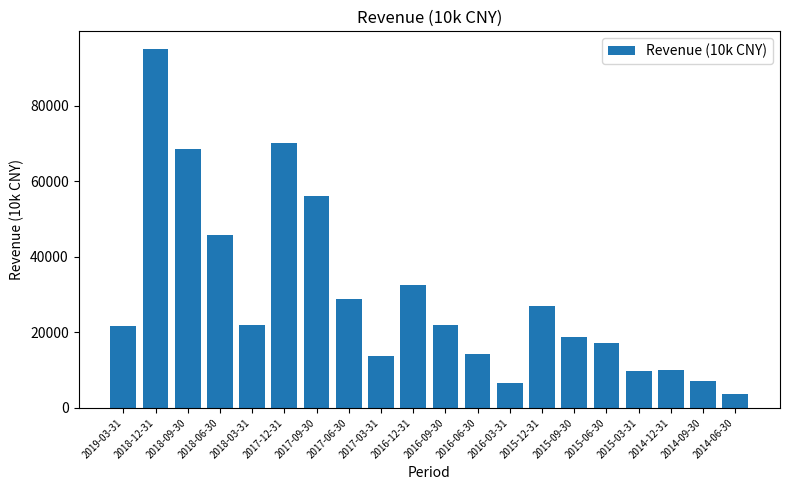

What position from the left is 2018-09-30?

3